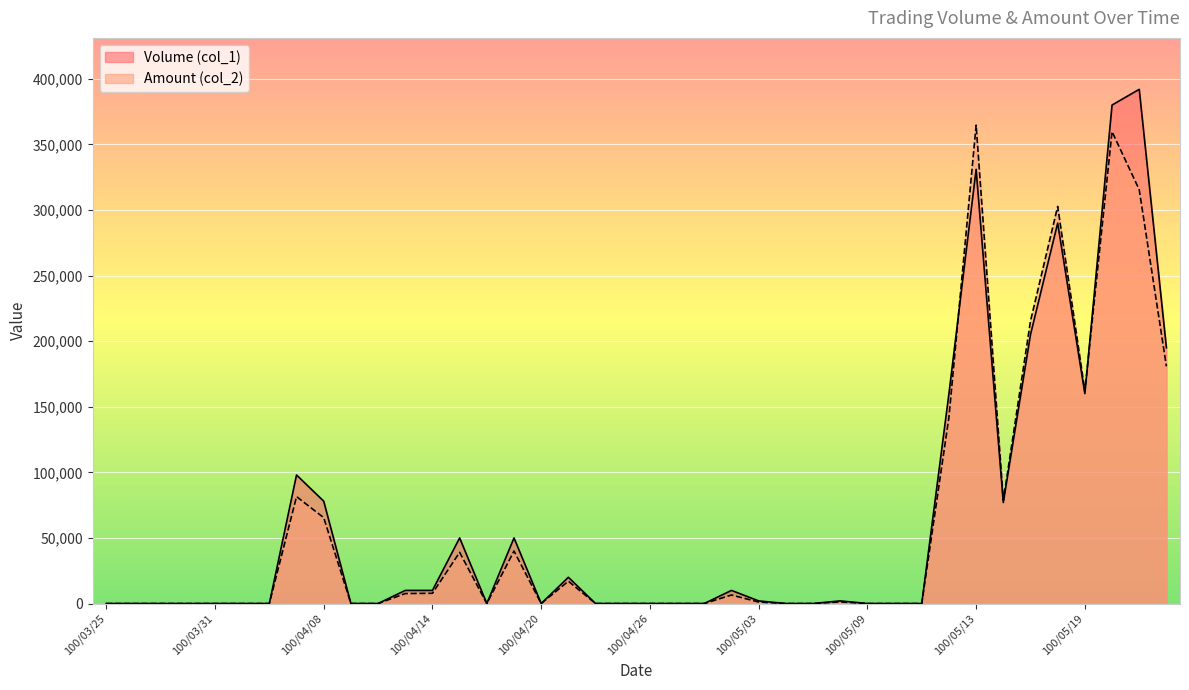

True or false: Volume (col_1) has a value of 0 at 100/03/31.

True